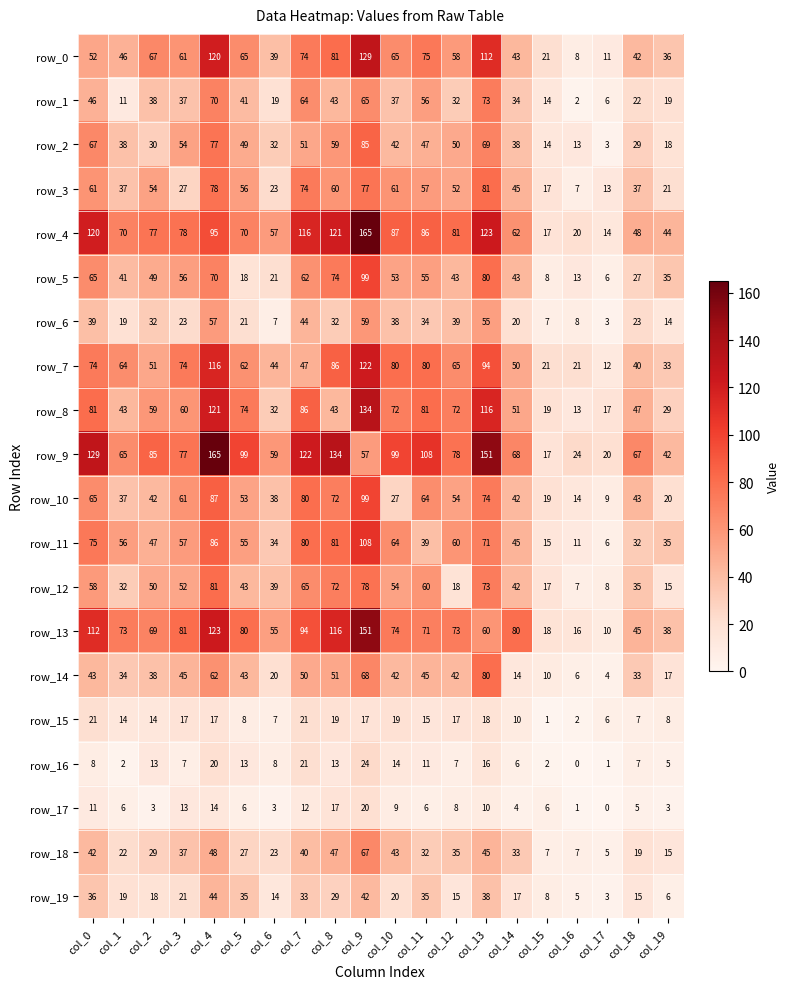

What is the average value of the row_17 series?

8